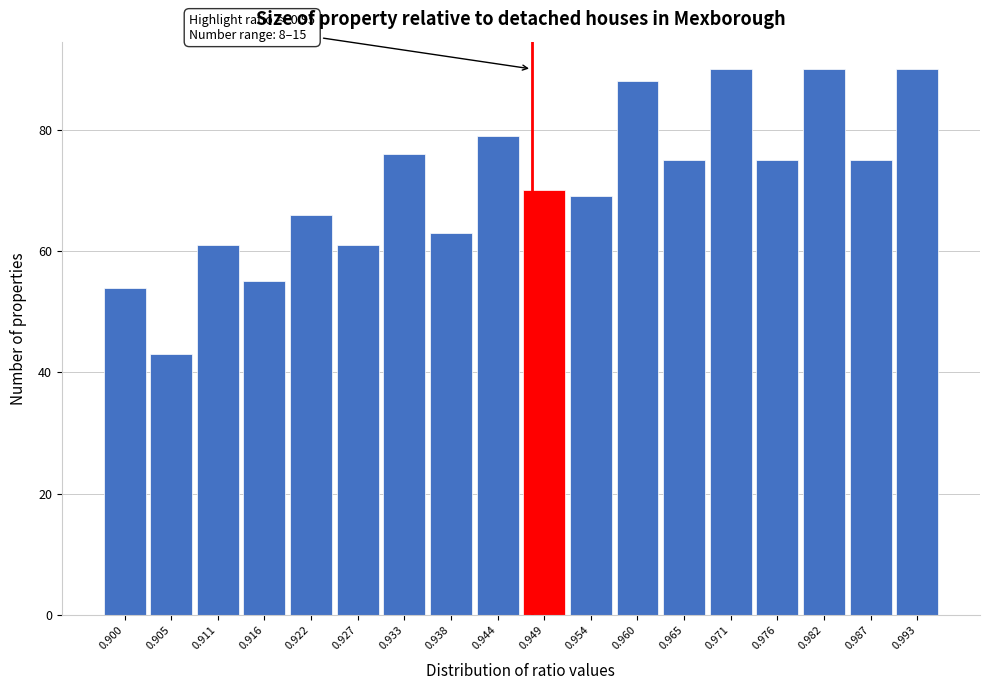

Reading left to right, list all the values displayed in this chart.

54	43	61	55	66	61	76	63	79	70	69	88	75	90	75	90	75	90